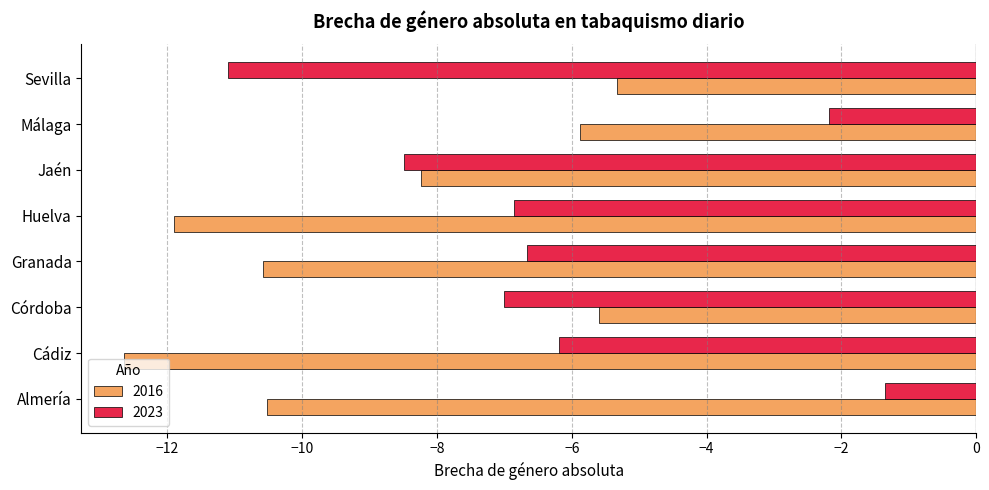

How many distinct data groups are displayed?

2